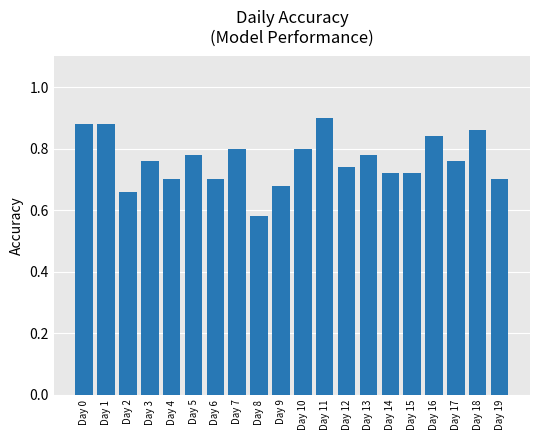

Which label corresponds to the smallest value in the chart?

Day 8